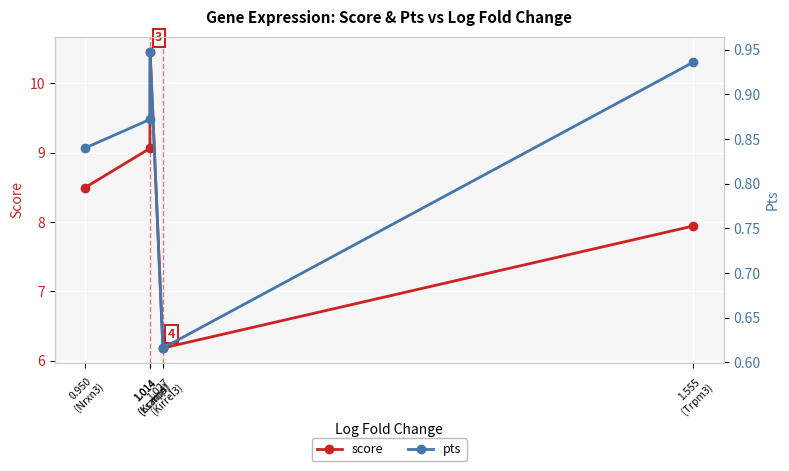

At which label does score reach its peak?

1.014
(Lsamp)